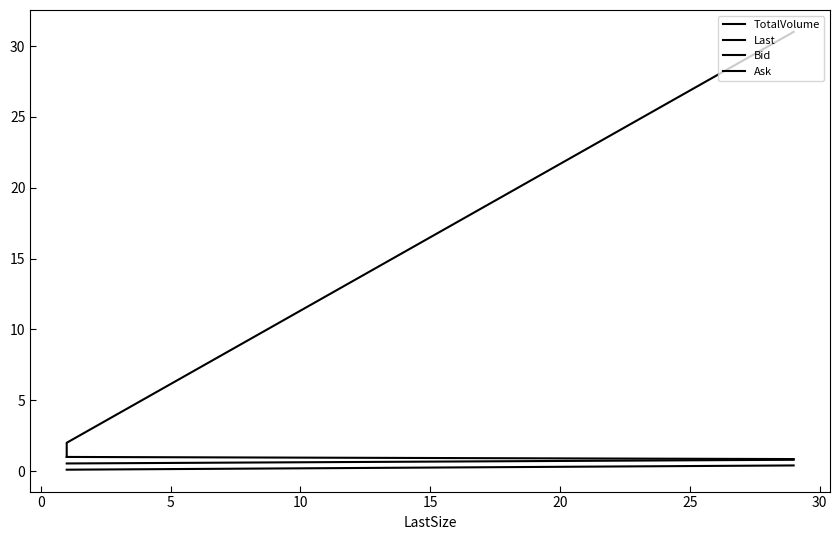

What are all the series names shown in the legend?

TotalVolume, Last, Bid, Ask